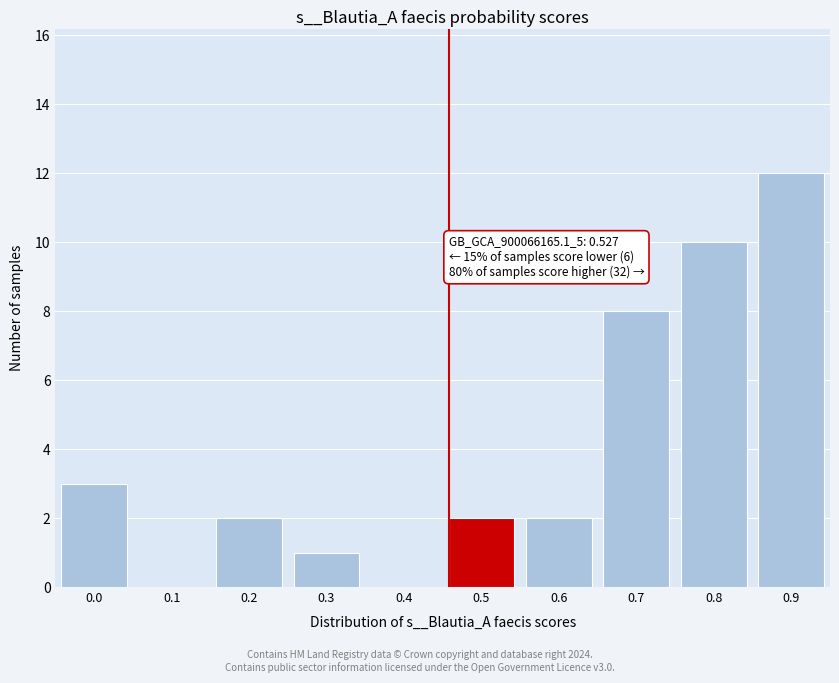

Reading right to left, extract all data points from this chart.

0.9=12	0.8=10	0.7=8	0.6=2	0.5=2	0.4=0	0.3=1	0.2=2	0.1=0	0.0=3